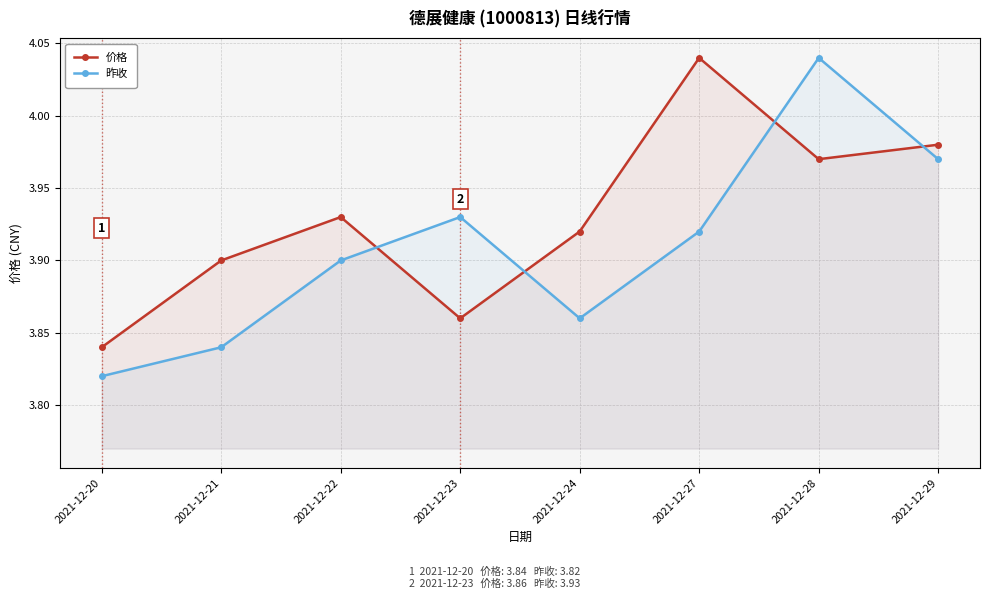

What is the difference between the maximum and minimum values in the 昨收 series?

0.2